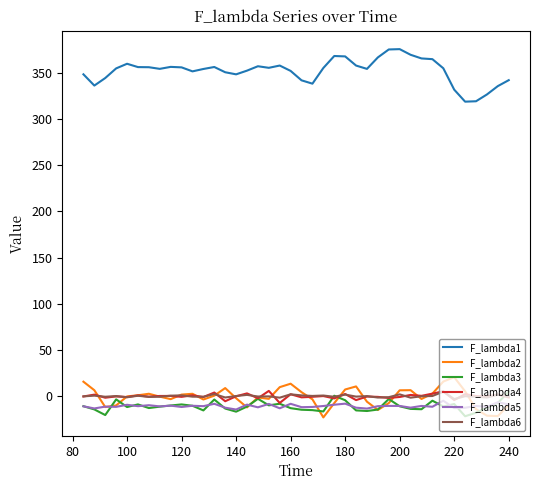

Which series has the largest total across all categories?

F_lambda1